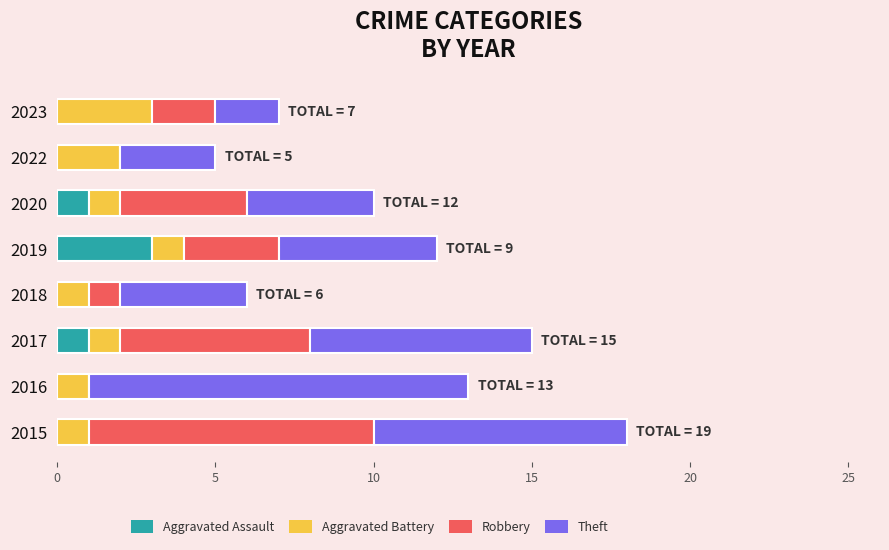

At which category is the sum across all series the highest?

2015